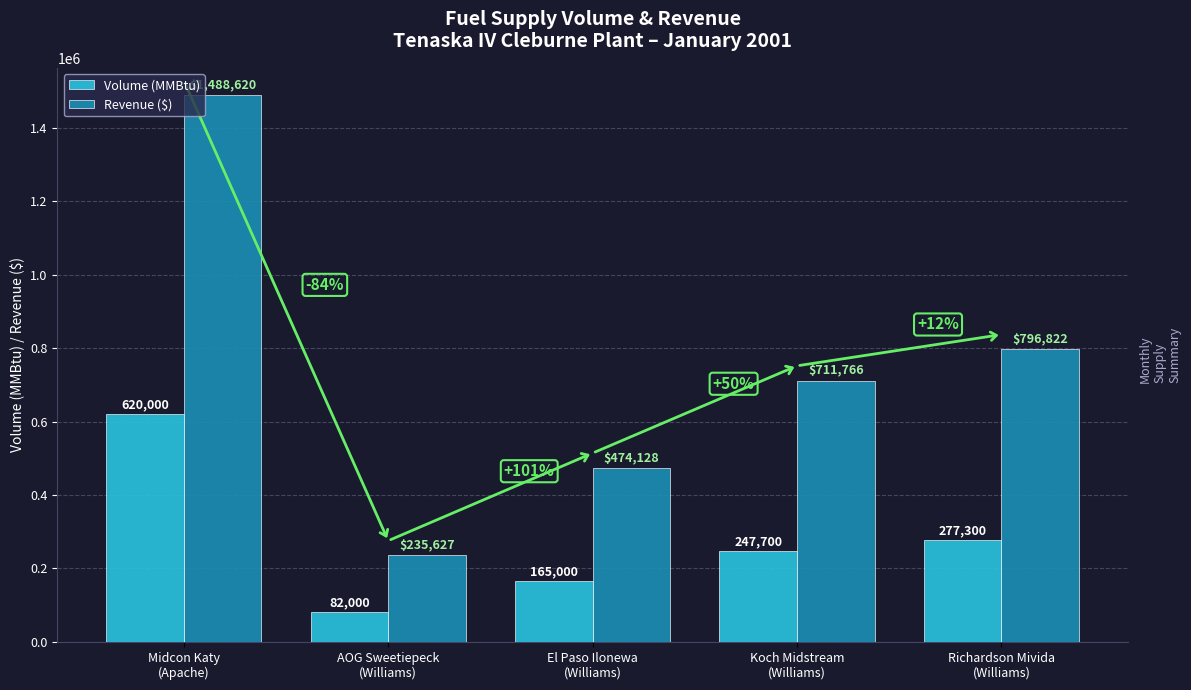

What is the sum of all Volume (MMBtu) values?

1392000